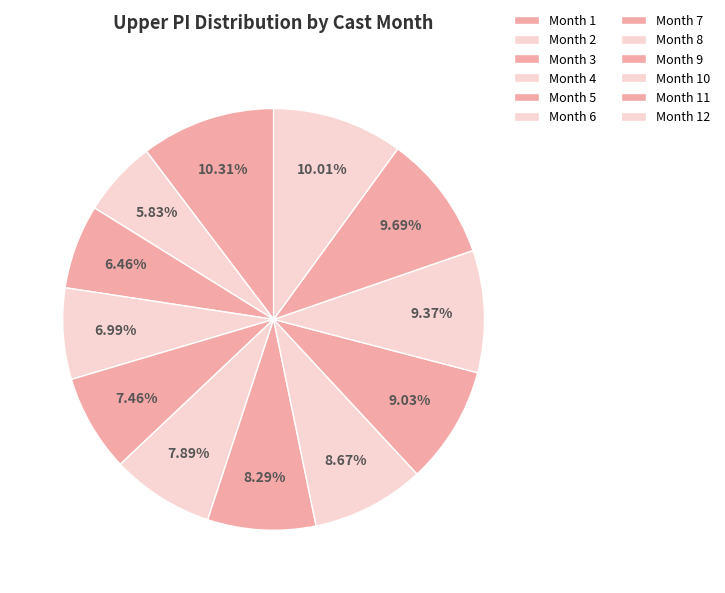

How many segments does this pie chart have?

12